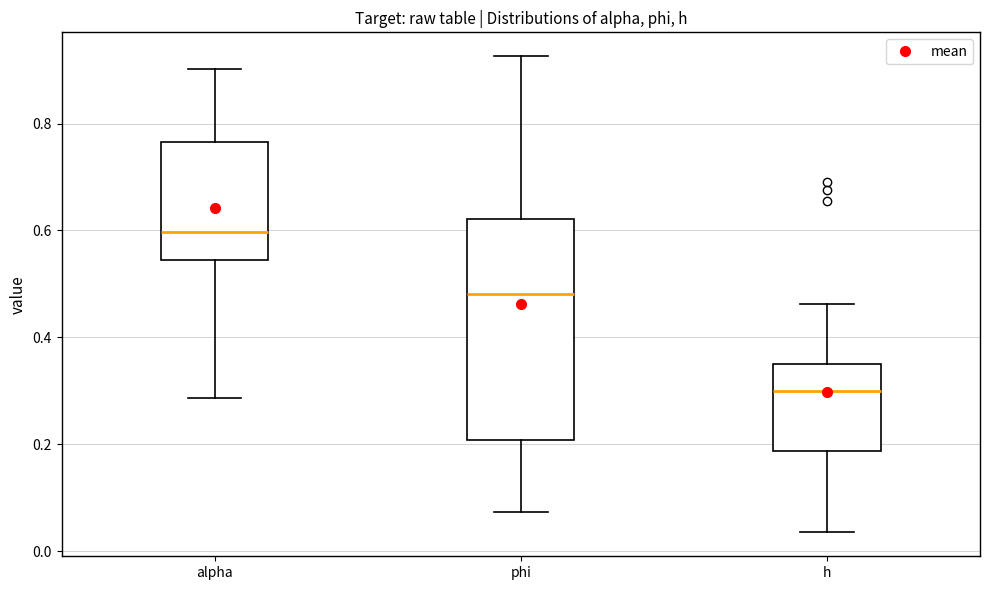

Comparing the boxes themselves (not the whiskers), which one is the tallest?

phi